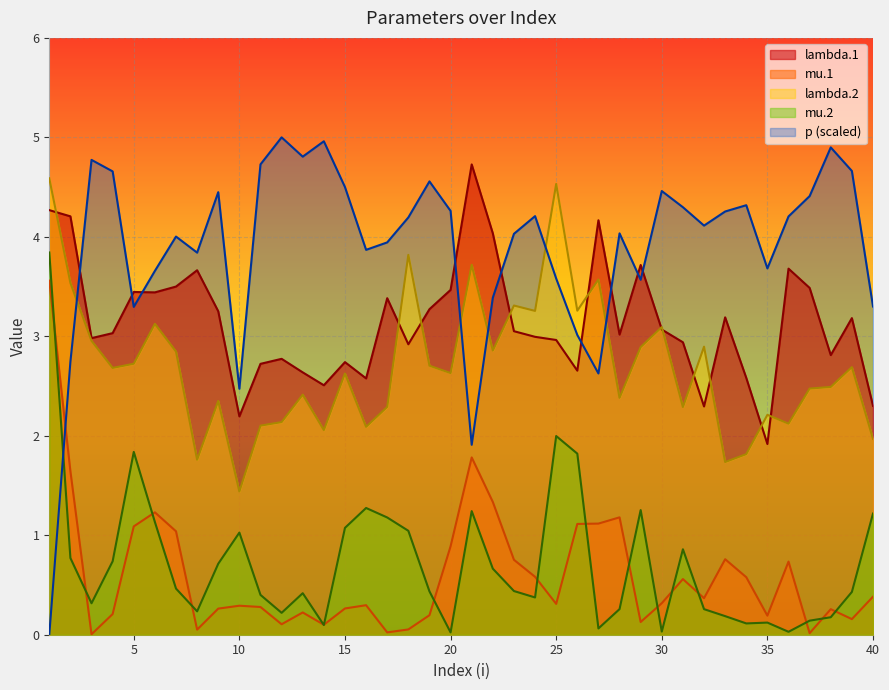

True or false: lambda.1 and p cross at least once.

True